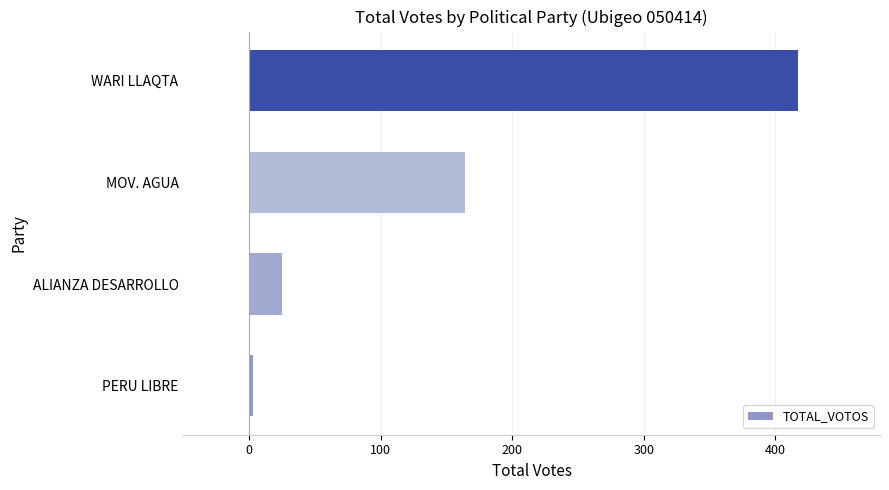

Between MOV. AGUA and ALIANZA DESARROLLO, which is larger?

MOV. AGUA